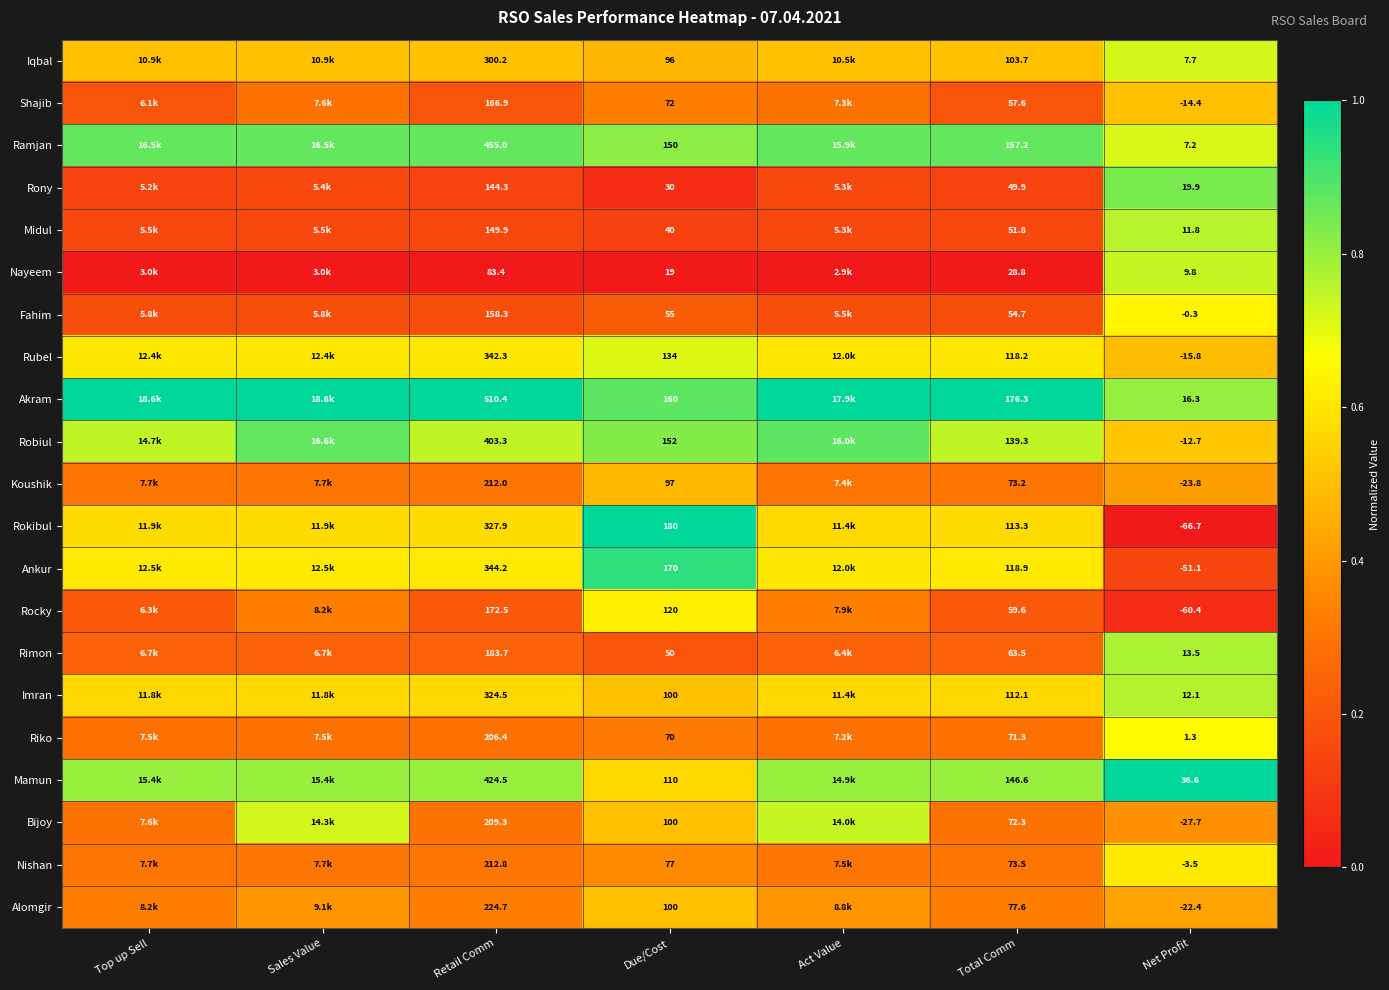

Is the value of Akram at Retail Comm greater than the value of Bijoy at Net Profit?

Yes